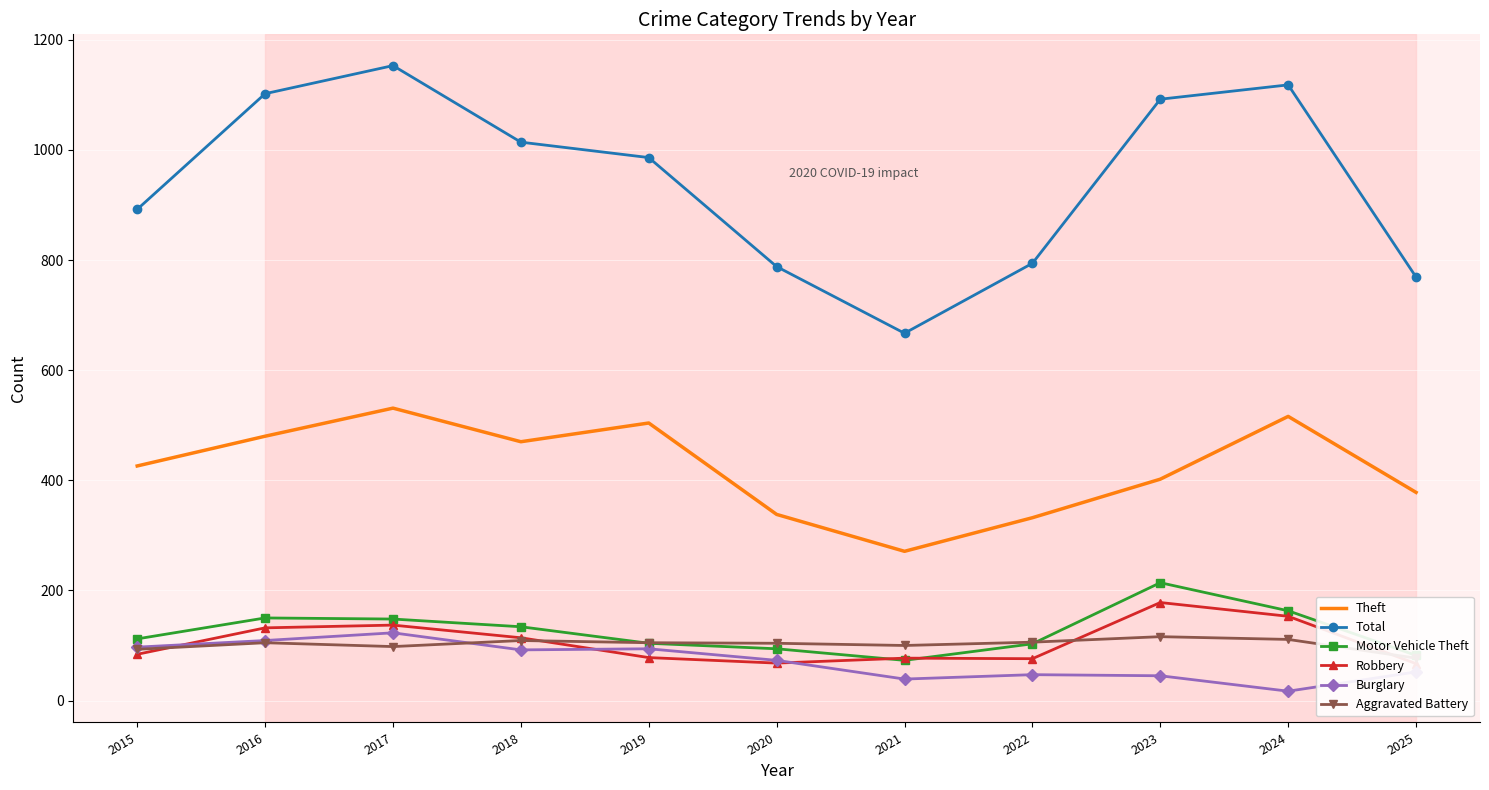

What are all the series names shown in the legend?

Theft, Total, Motor Vehicle Theft, Robbery, Burglary, Aggravated Battery